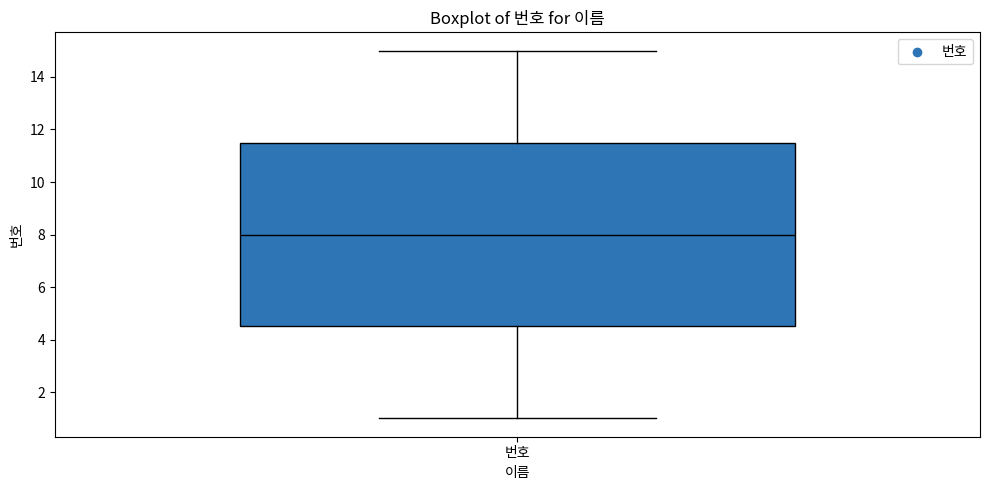

Read this box plot against the y-axis: the position of the median line, the range covered by the box, and the ends of both whiskers. The values are not printed on the chart, so give them approximately, as read against the axis.

median 8.0, box 4.6 to 11.6, whiskers 1.0 to 15.0